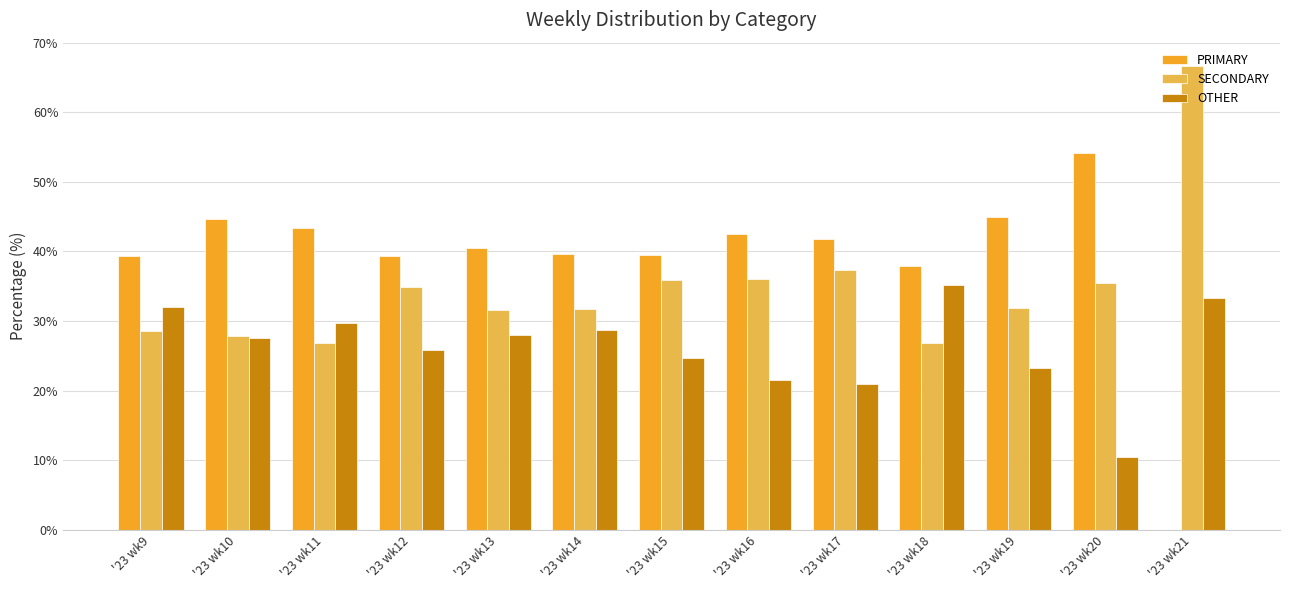

Which series has the largest range (max minus min)?

PRIMARY